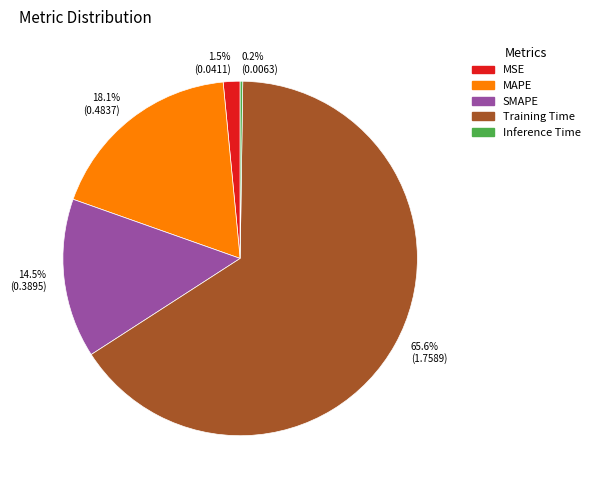

Is there any slice that represents more than half of the pie?

Yes